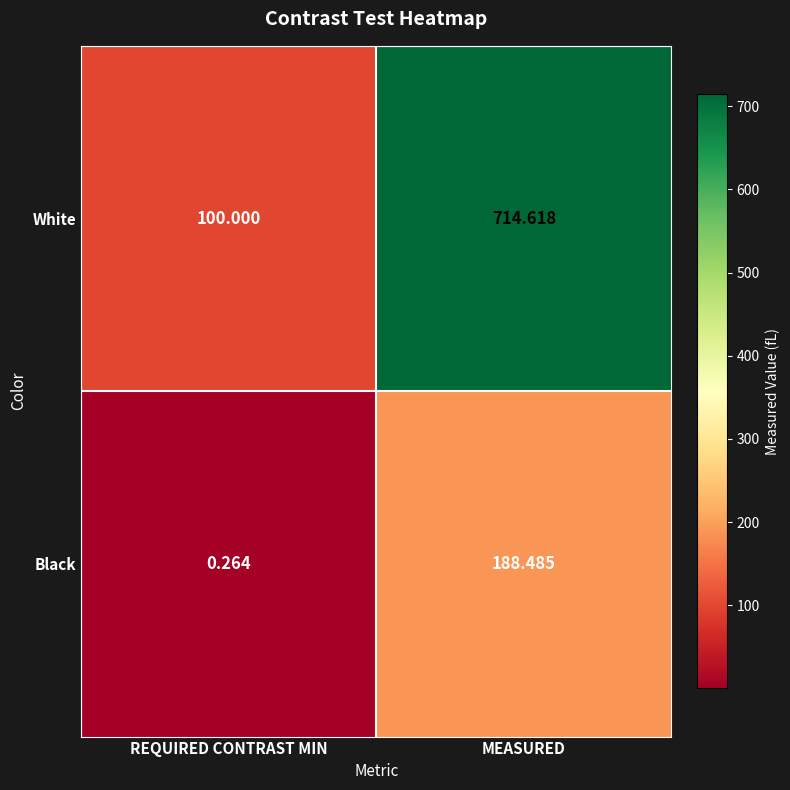

At which category does the chart reach its peak across all series?

MEASURED